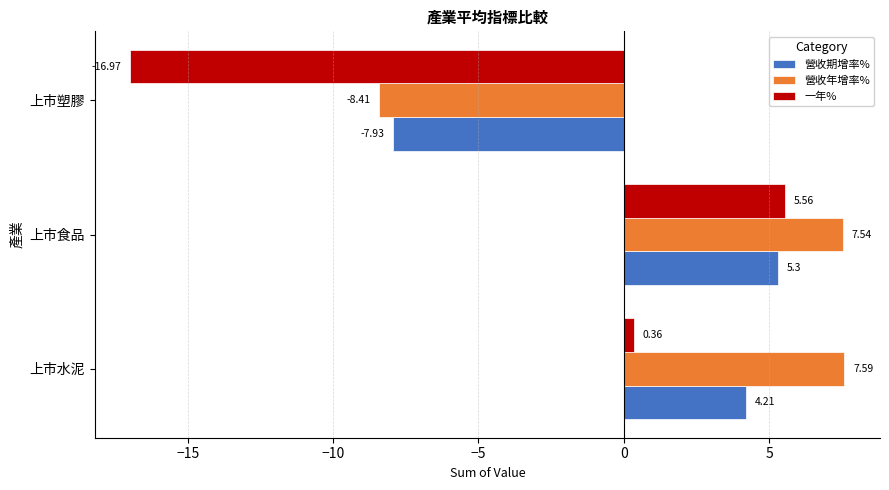

Rank the series by their average value, from highest to lowest.

營收年增率%, 營收期增率%, 一年%